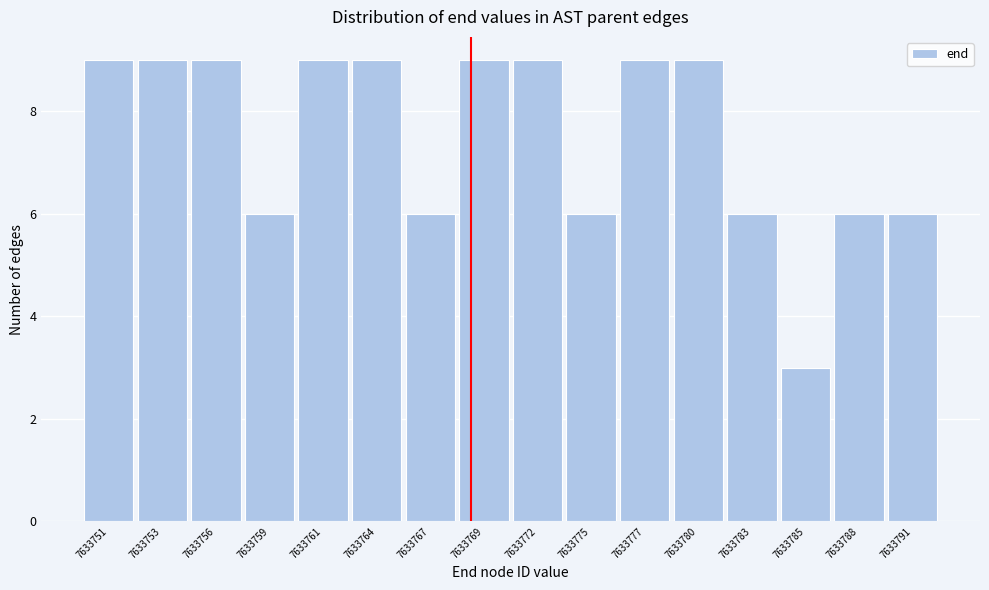

Reading right to left, what are all the values shown in this chart?

6	6	3	6	9	9	6	9	9	6	9	9	6	9	9	9